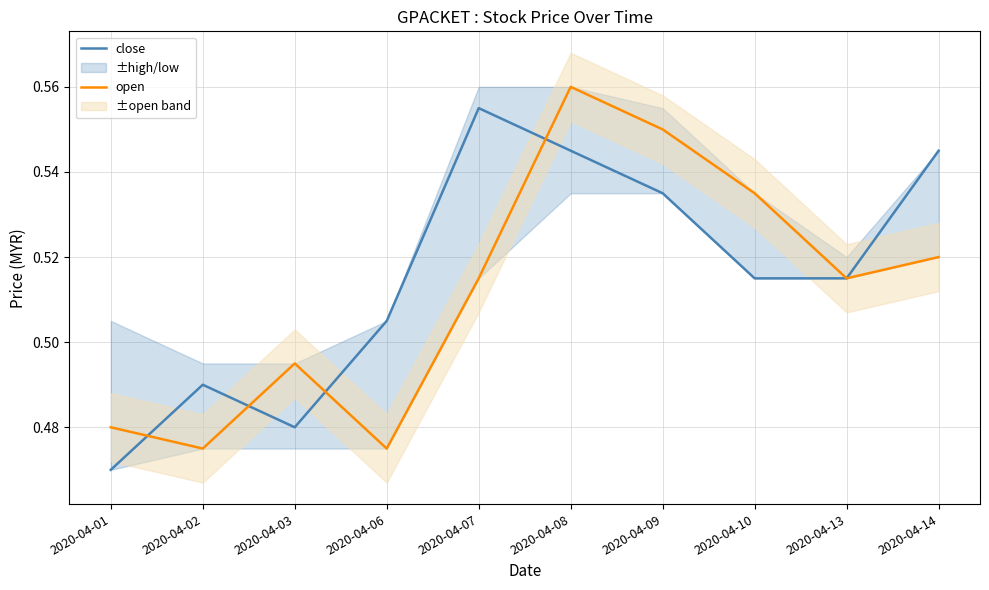

At which category is the sum across all series the highest?

2020-04-08